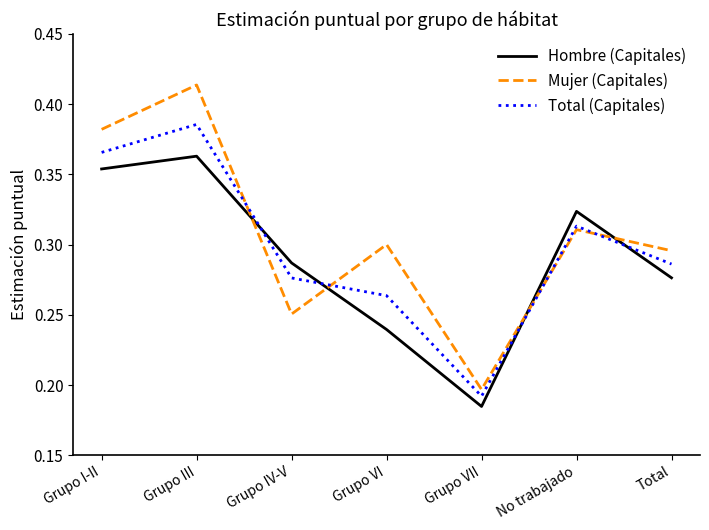

List the labels in order of Total (Capitales) value, largest first.

Grupo III, Grupo I-II, No trabajado, Total, Grupo IV-V, Grupo VI, Grupo VII